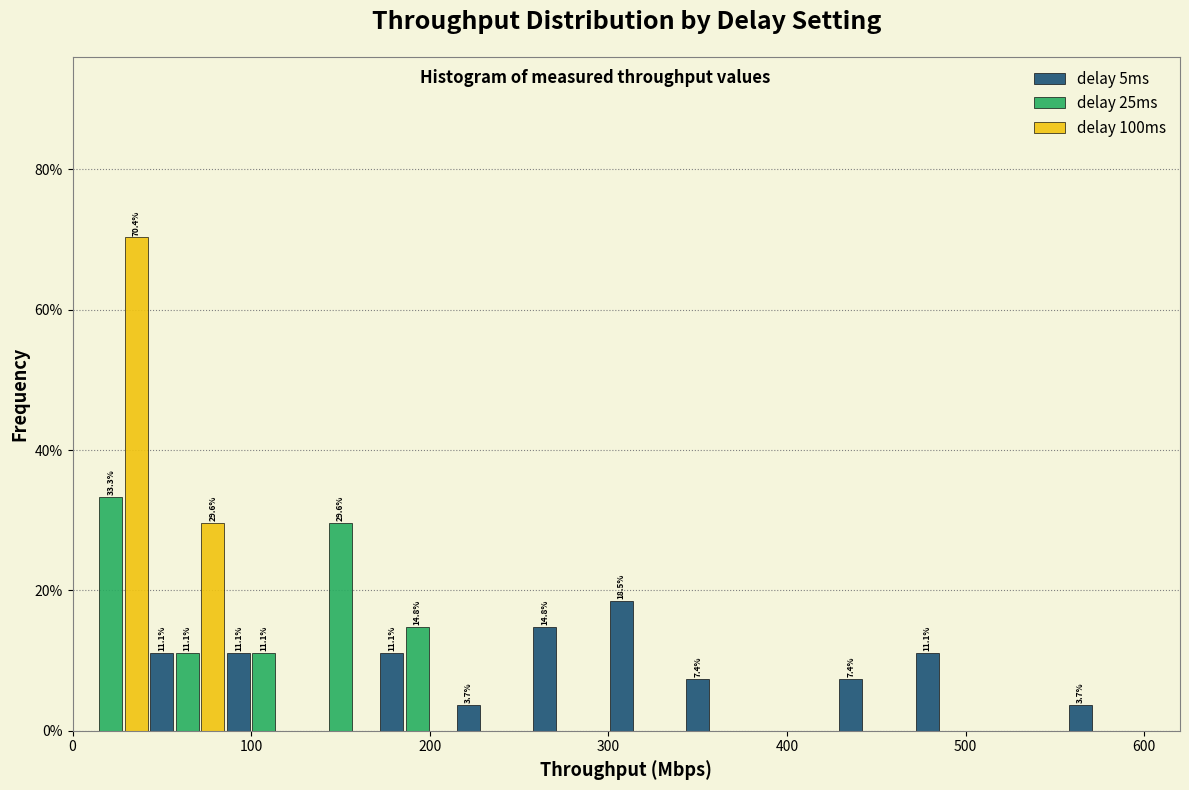

In the delay 25ms series, which range on the x-axis has the tallest bar?

0 to 40